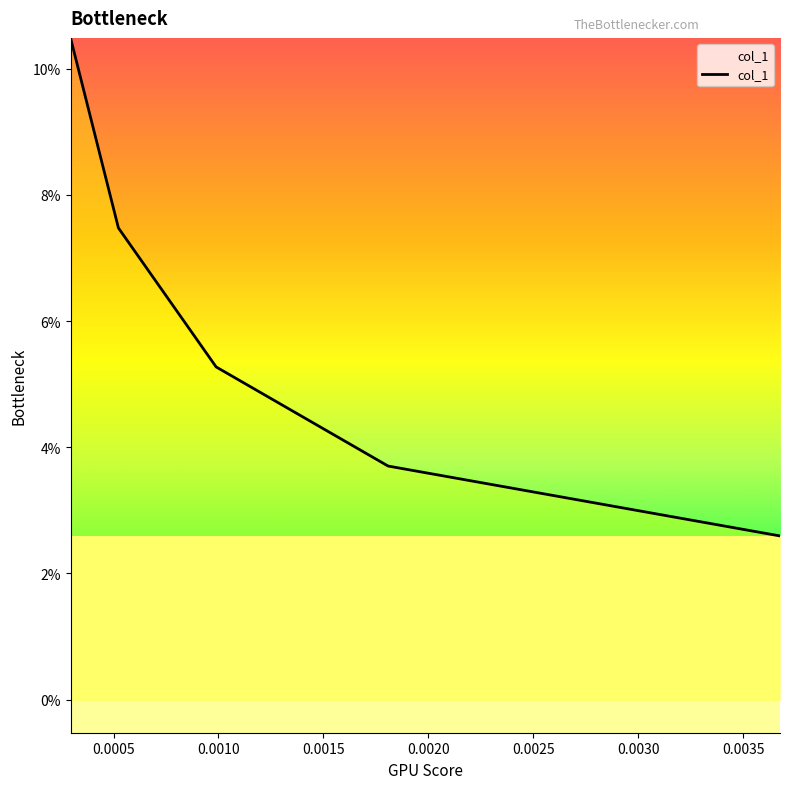

What is the smallest value displayed?

2.6